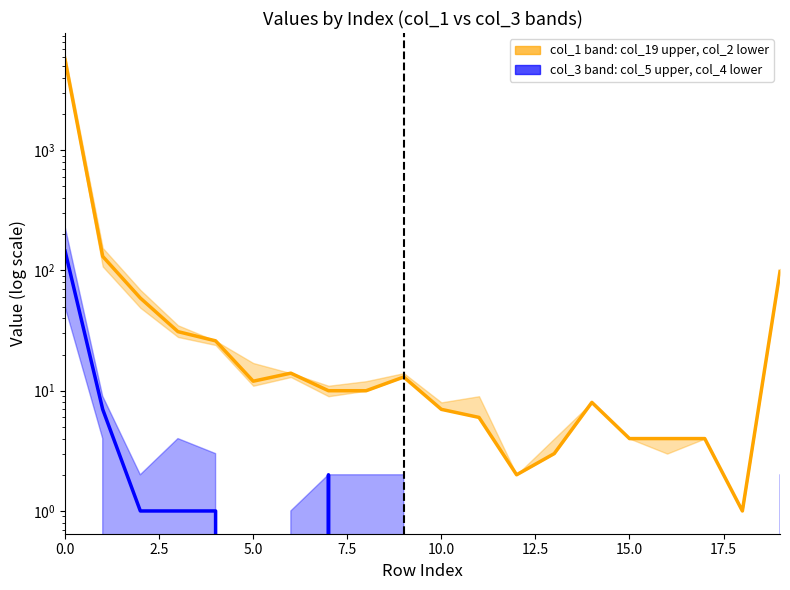

How many distinct data groups are displayed?

2